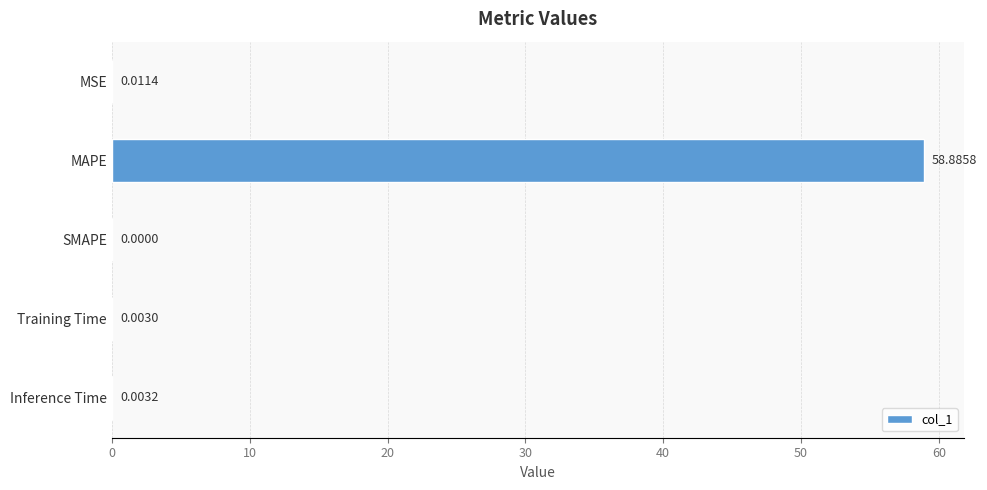

At which category does the chart reach its peak across all series?

MAPE